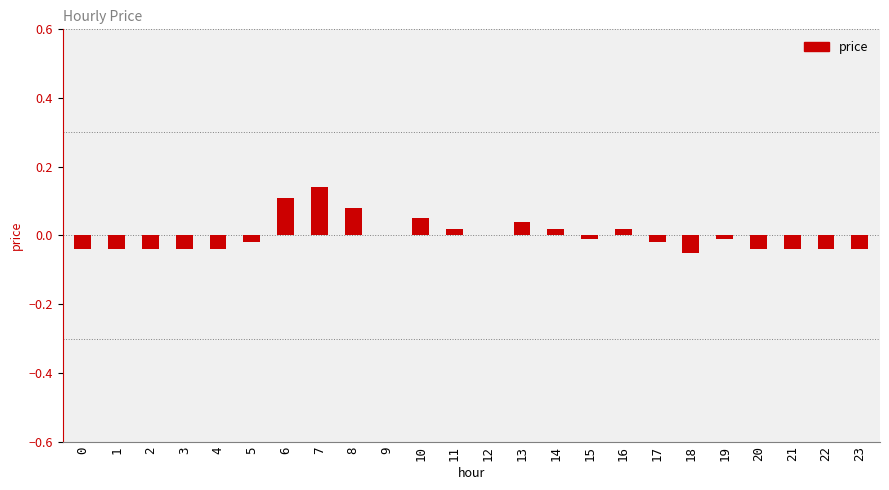

At which category does the chart reach its peak across all series?

7